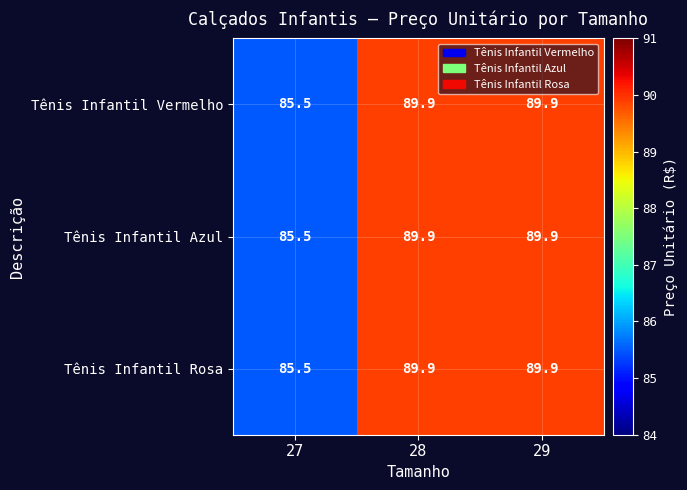

Reading left to right, transcribe all the data shown in this chart.

Tênis Infantil Vermelho: 27=85.5	28=89.9	29=89.9
Tênis Infantil Azul: 27=85.5	28=89.9	29=89.9
Tênis Infantil Rosa: 27=85.5	28=89.9	29=89.9